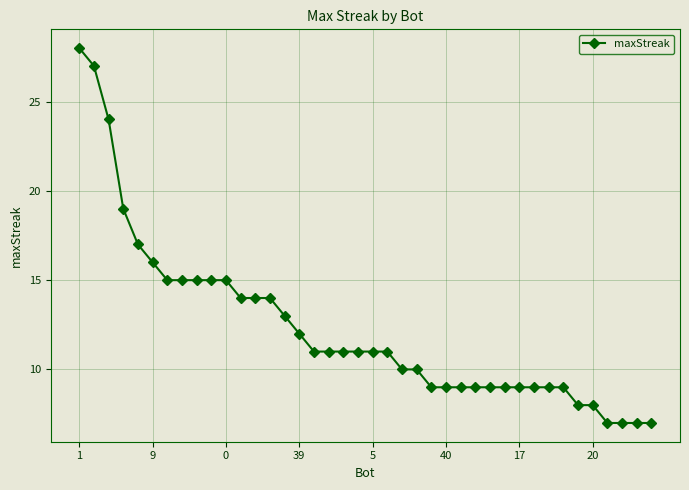

What is the difference between the maximum and minimum values?

21